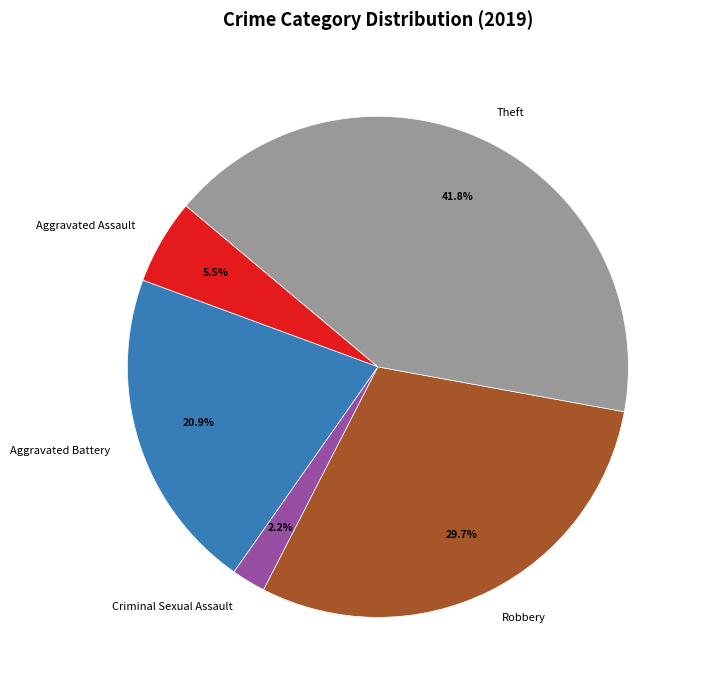

What is the smallest slice in the pie chart?

Criminal Sexual Assault